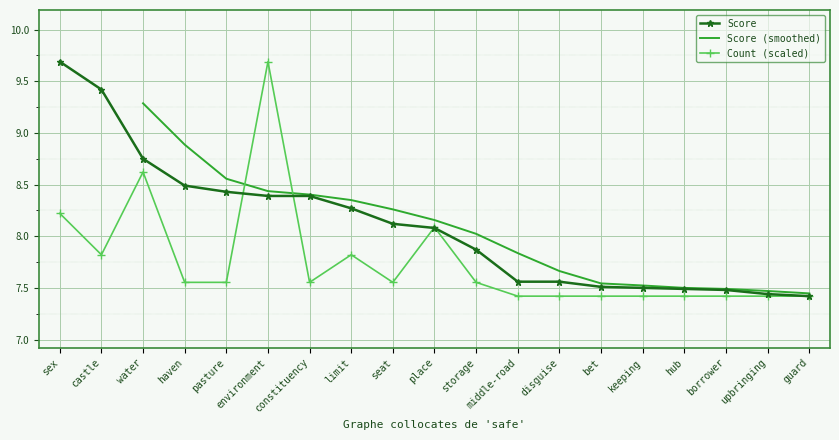

What position from the right is bet?

6